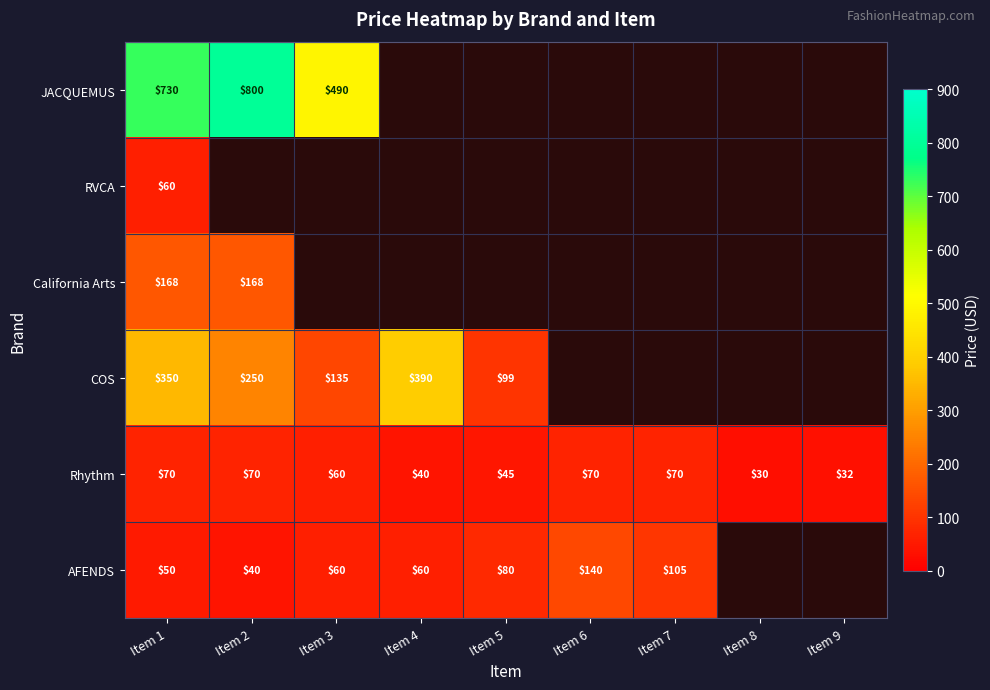

Is it true that Rhythm equals 80 at Item 5?

False